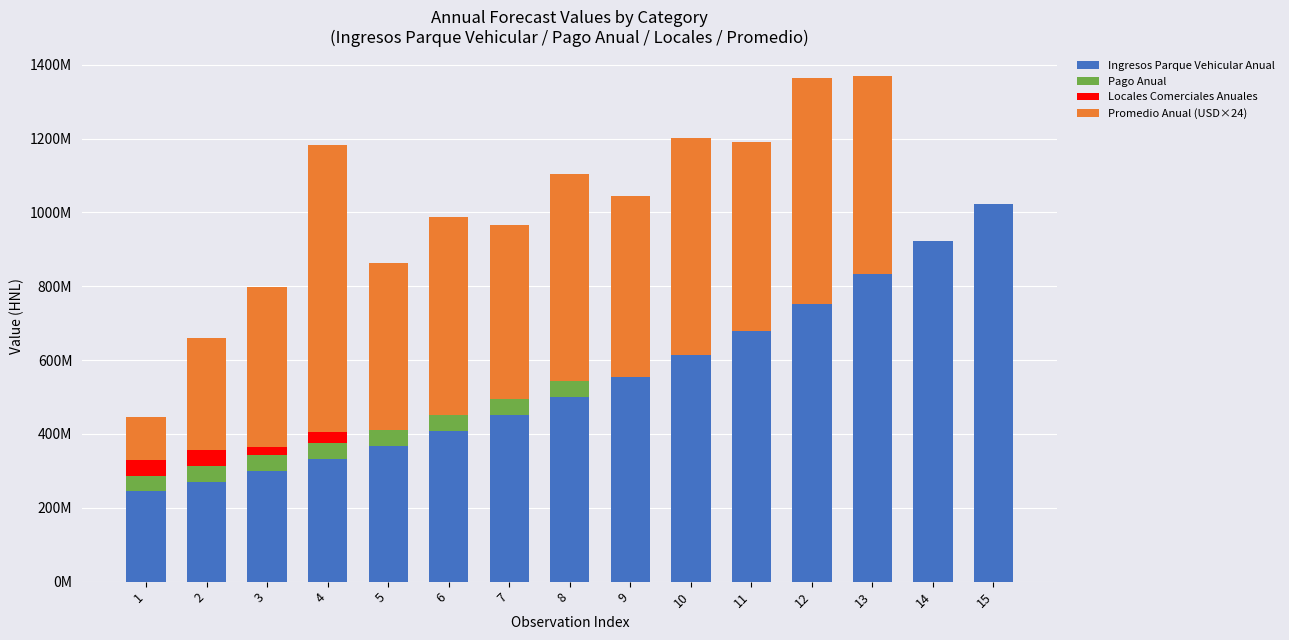

What is the sum of the Pago Anual values at 1 and 9?

43000000